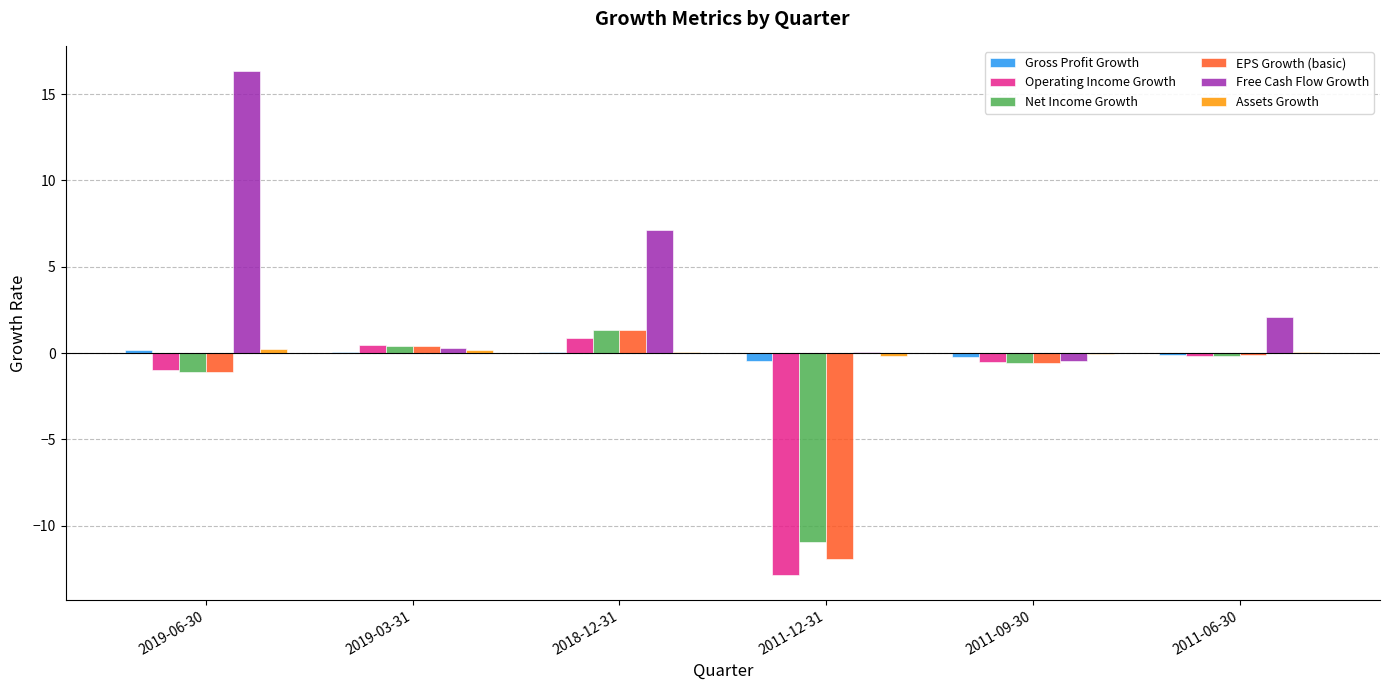

Where is EPS Growth (basic) nearest to the value -5?

2019-06-30